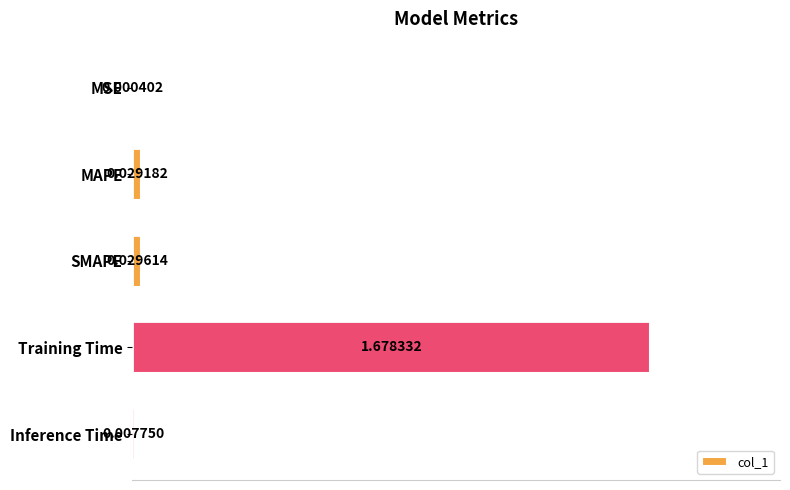

Which has a higher value, Training Time or Inference Time?

Training Time